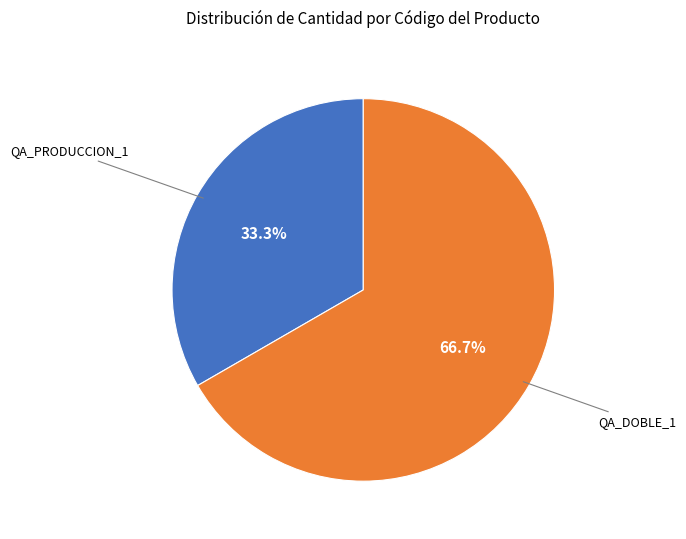

Is there a majority slice in this chart?

Yes